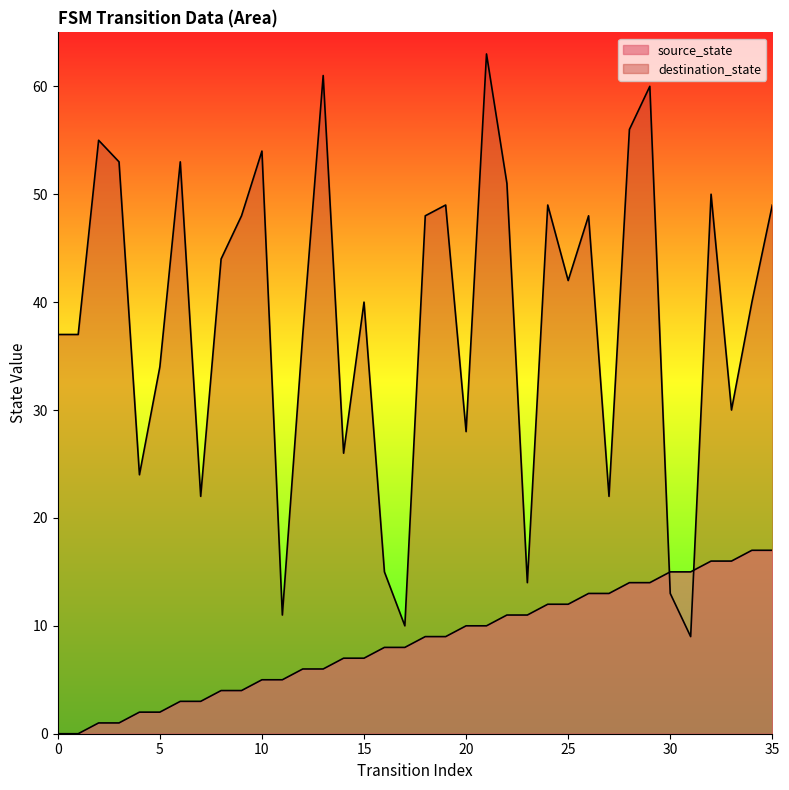

True or false: destination_state has a value of 42 at 25.

True